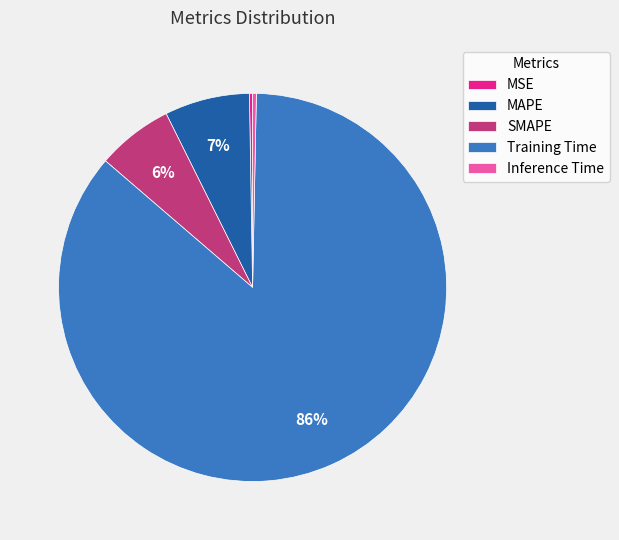

Between SMAPE and Training Time, which is larger?

Training Time